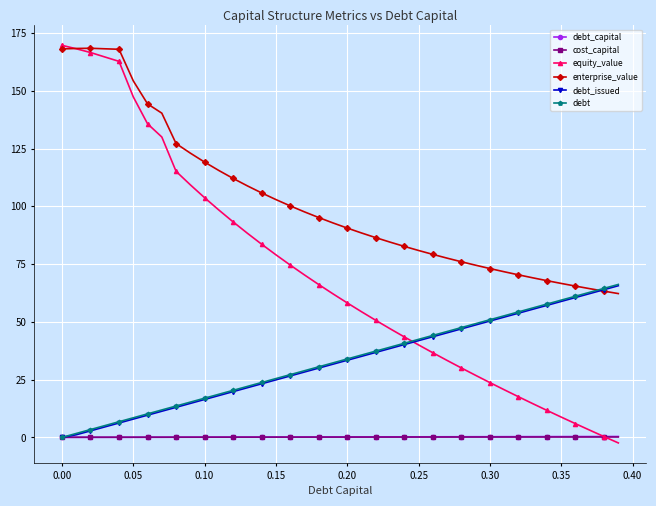

Which series has the largest total across all categories?

enterprise_value